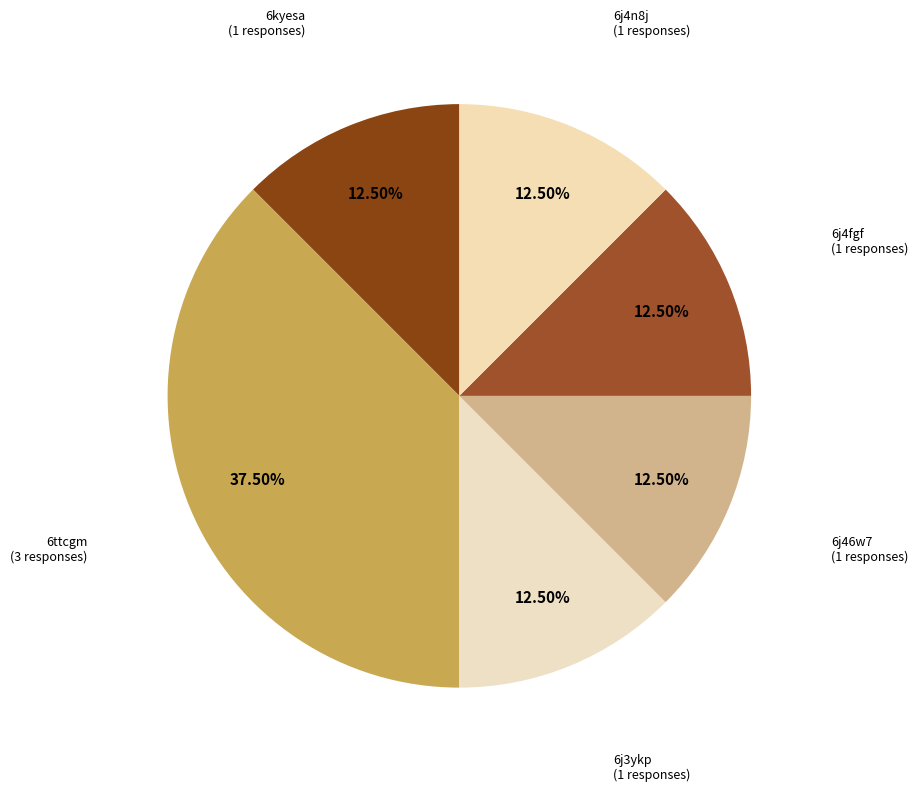

How many slices are in this pie chart?

6